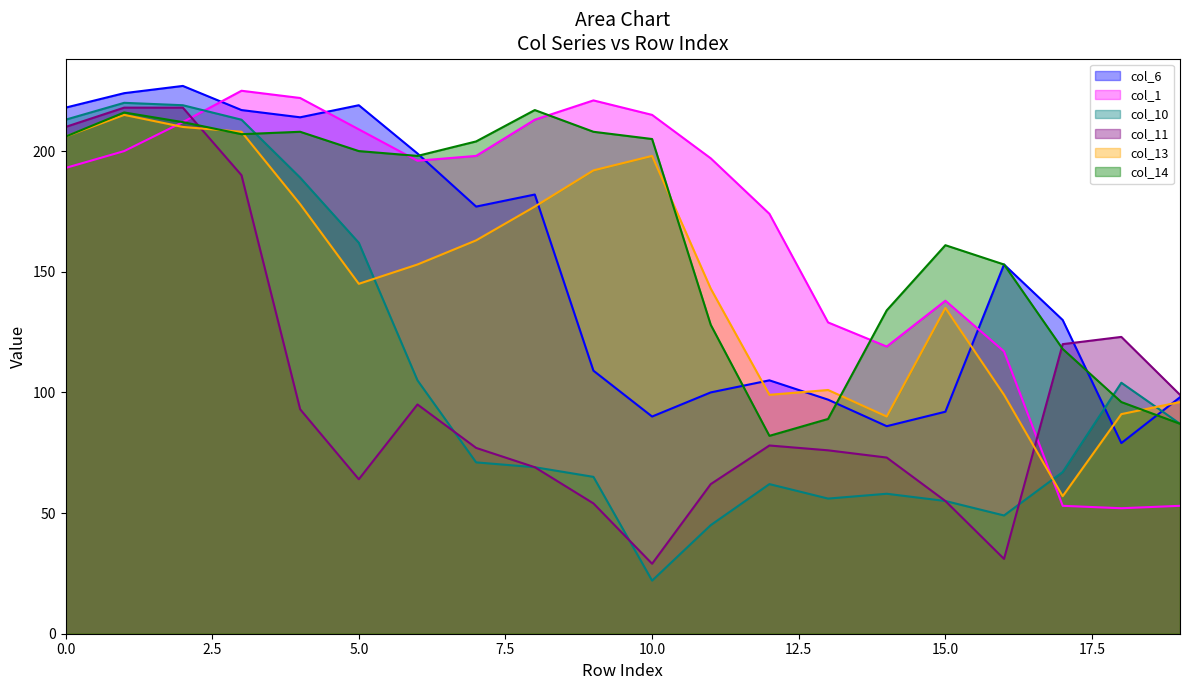

Where do col_6 and col_11 first cross each other?

17 and 18